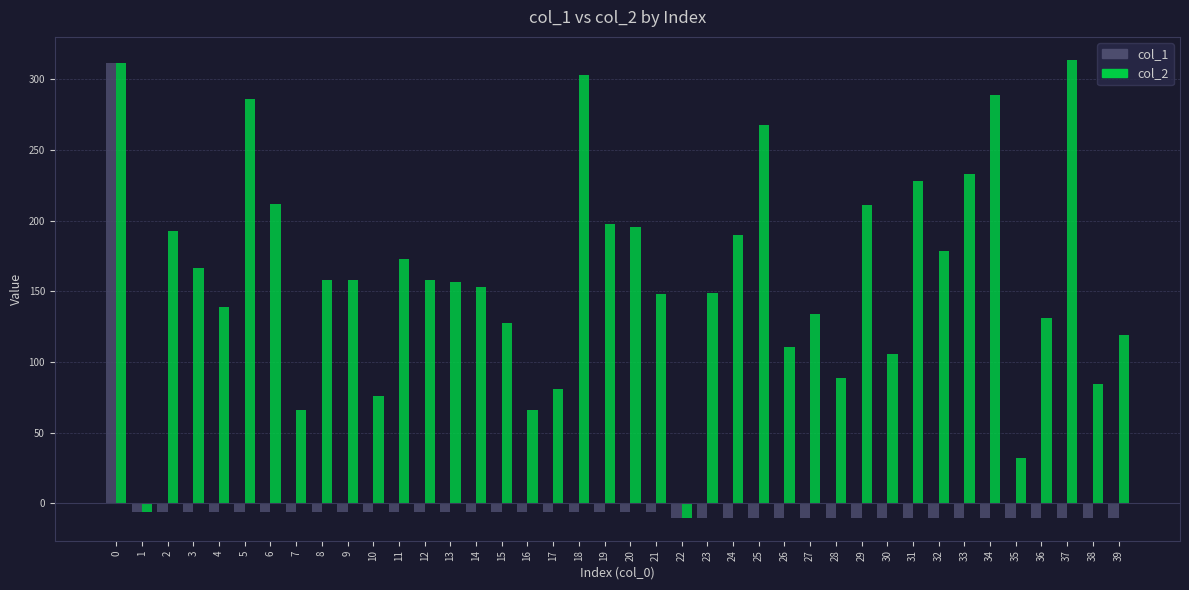

Is the value of col_2 at 0 greater than the value of col_1 at 1?

Yes